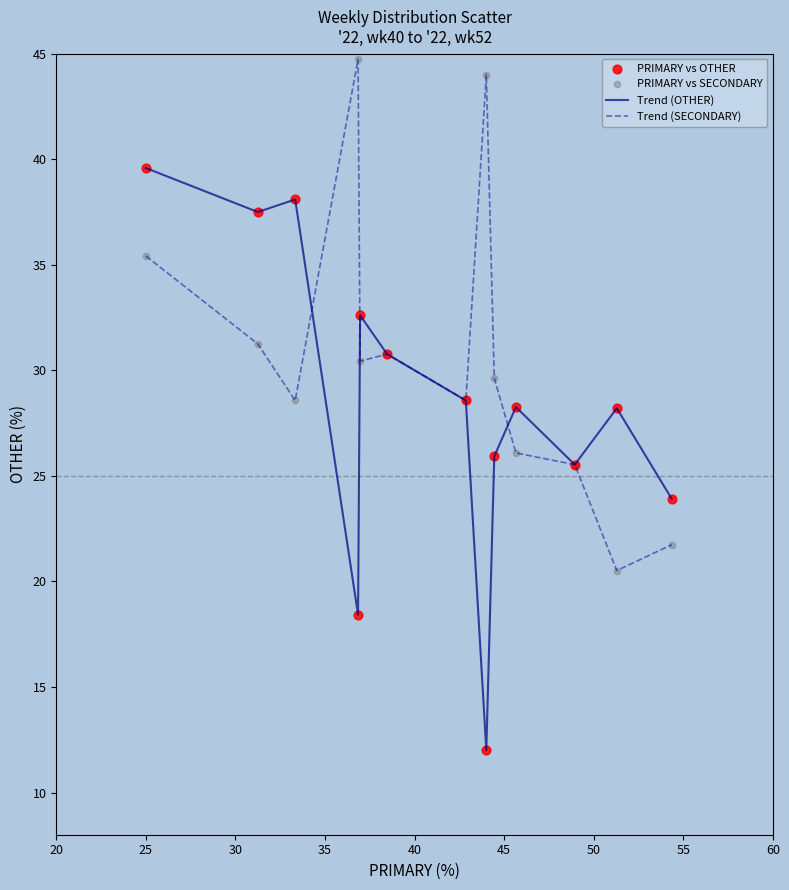

Rank the series by their average value, from lowest to highest.

Trend (OTHER), Trend (SECONDARY)